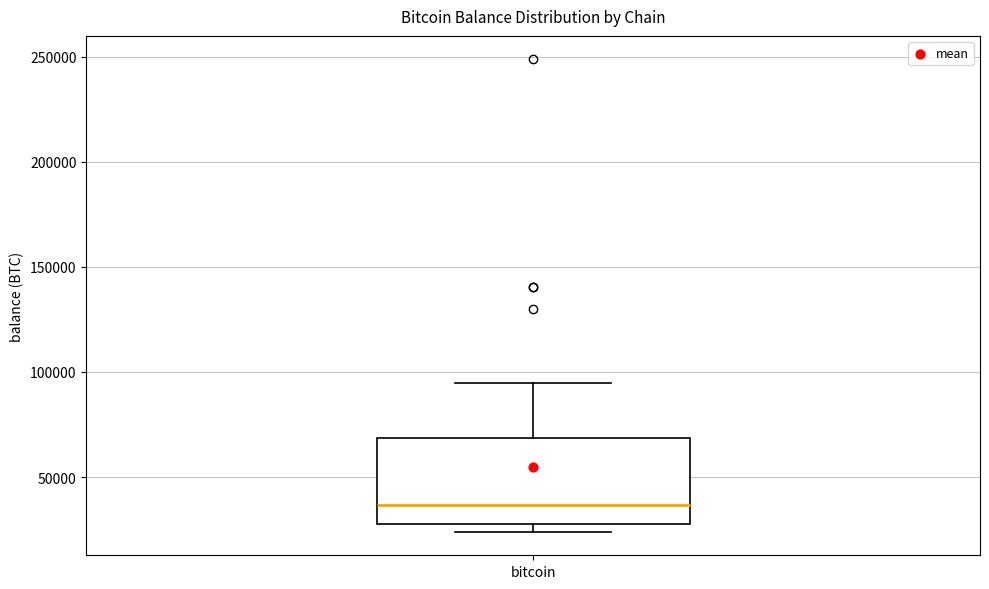

Where does the median line of the box for bitcoin sit on the y-axis? The values are not printed on the chart, so give them approximately, as read against the axis.

35000